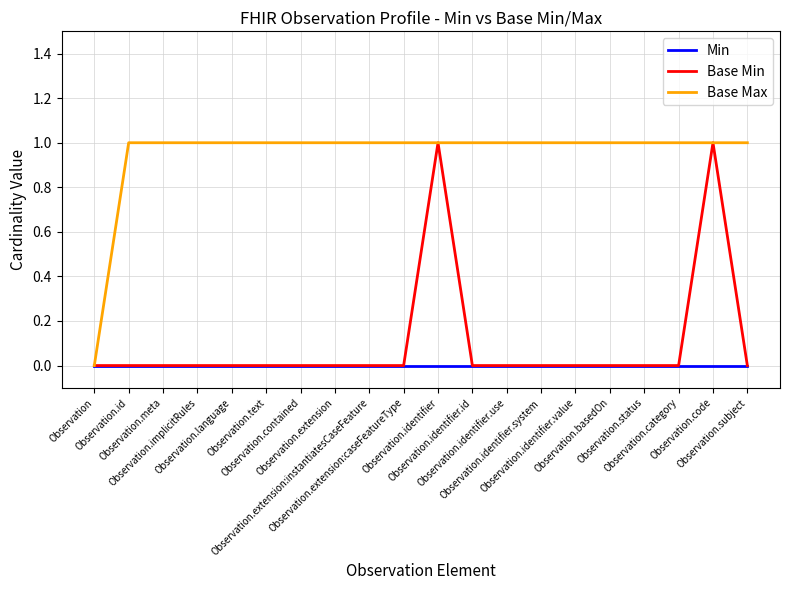

Reading right to left, extract all data points from this chart.

Min: 0	0	0	0	0	0	0	0	0	0	0	0	0	0	0	0	0	0	0	0
Base Min: 0	1	0	0	0	0	0	0	0	1	0	0	0	0	0	0	0	0	0	0
Base Max: 1	1	1	1	1	1	1	1	1	1	1	1	1	1	1	1	1	1	1	0